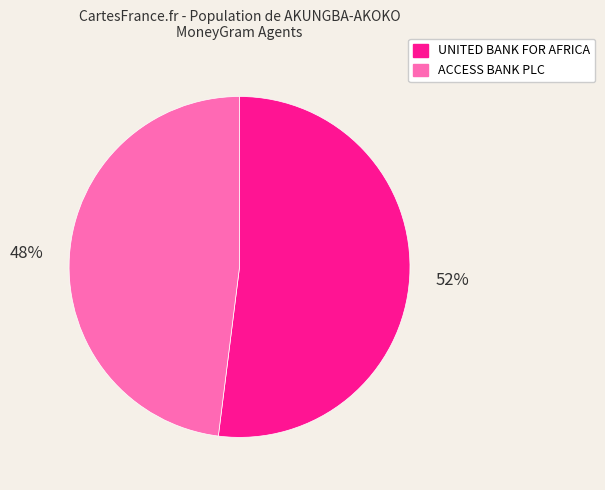

To the nearest percent, what portion does ACCESS BANK PLC represent?

48%